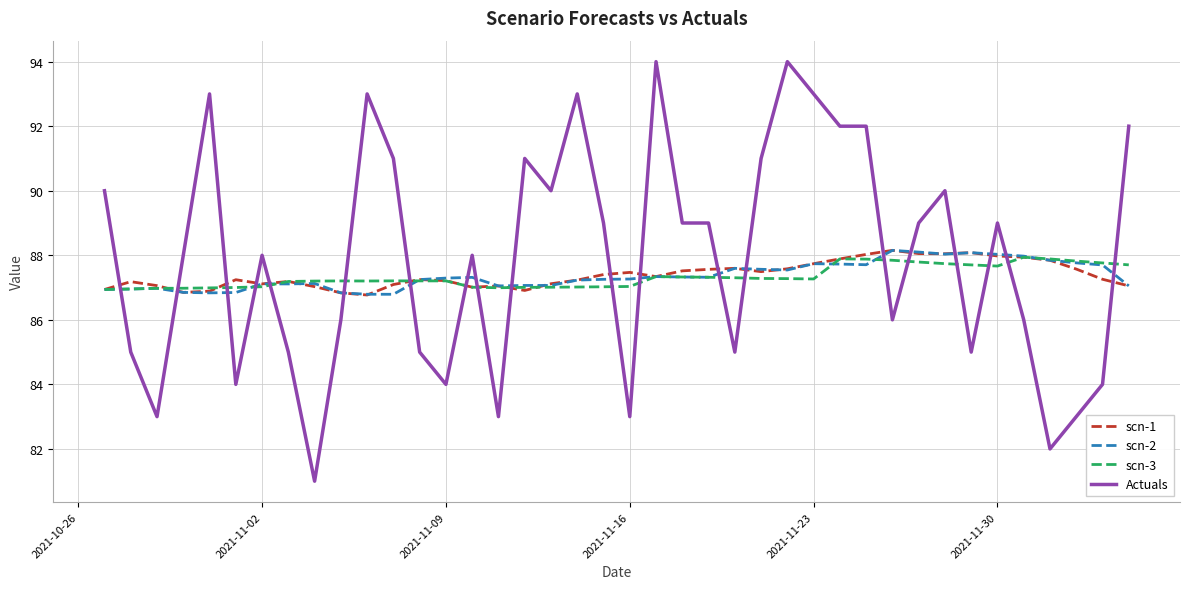

Which series has the largest range (max minus min)?

Actuals